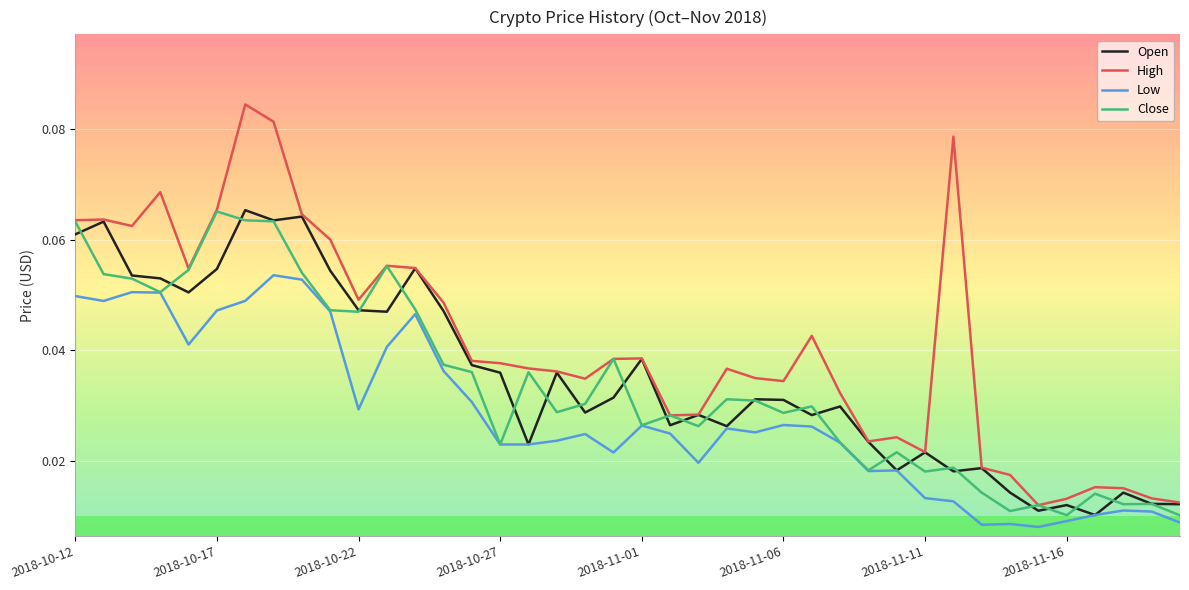

True or false: Low and High intersect in this chart.

False